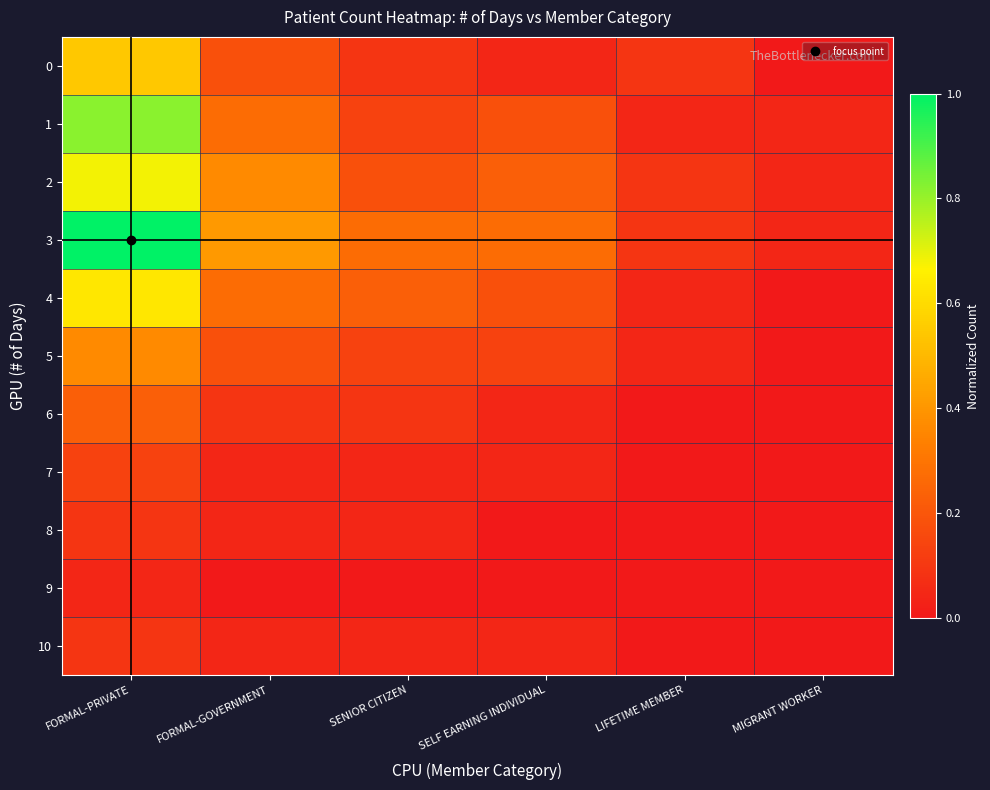

List the series in order of their peak value, lowest first.

9, 8, 10, 7, 6, 5, 0, 4, 2, 1, 3